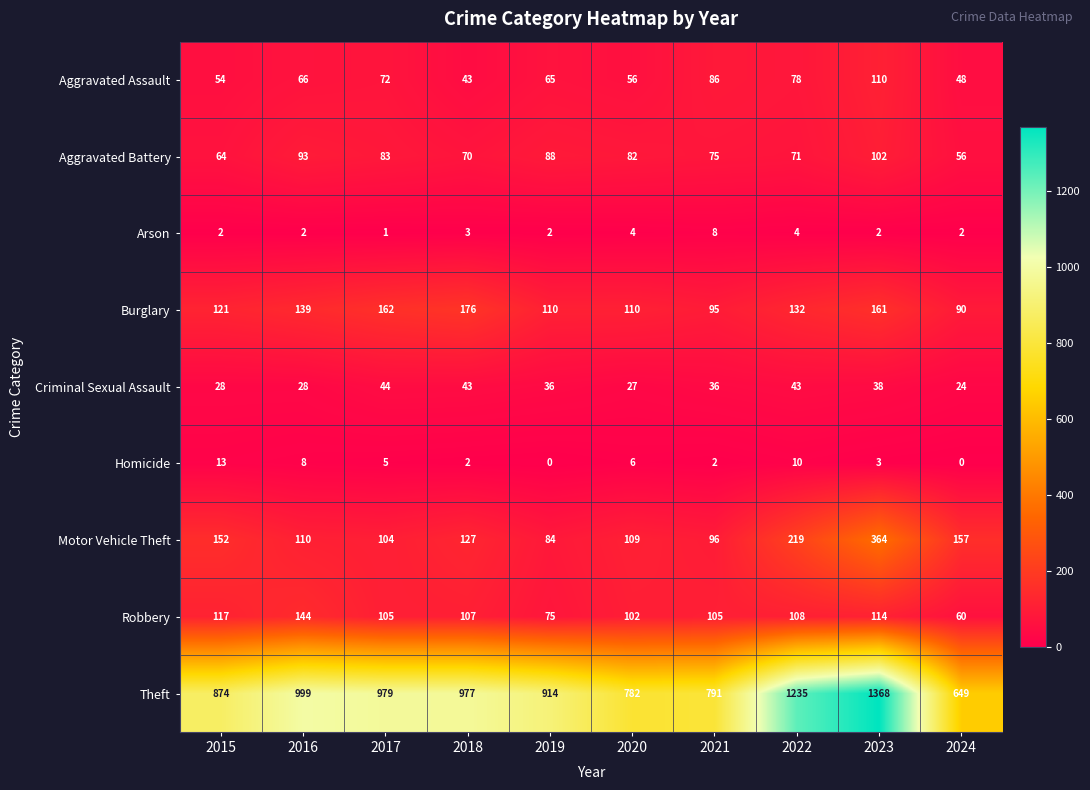

What is the difference between the Aggravated Assault values at 2016 and 2024?

18